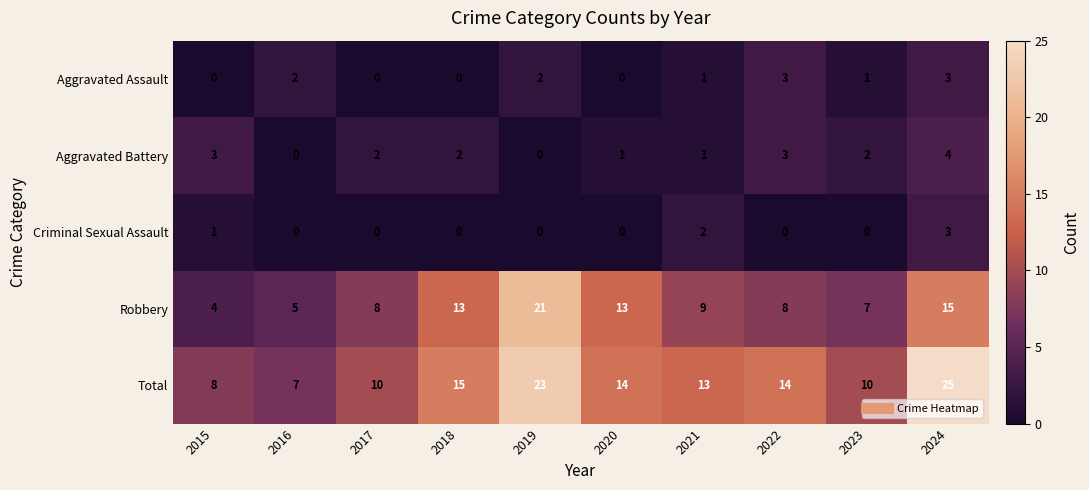

What is the total value across all series at 2015?

16